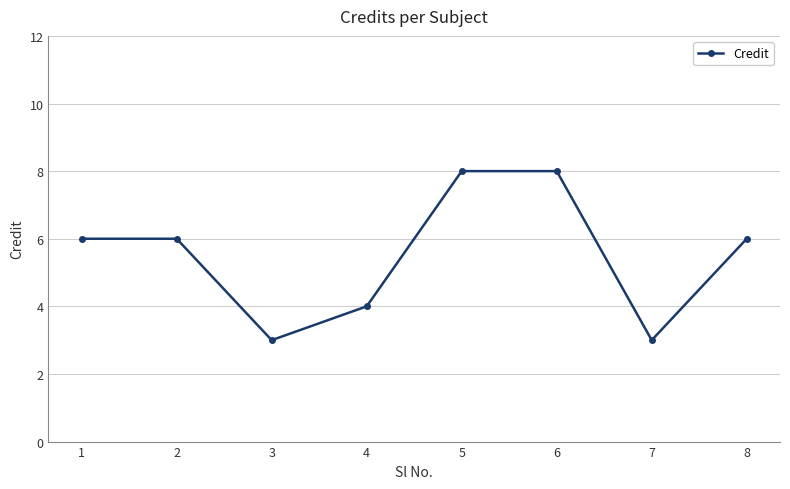

Is this an area chart (filled region under the line)?

No